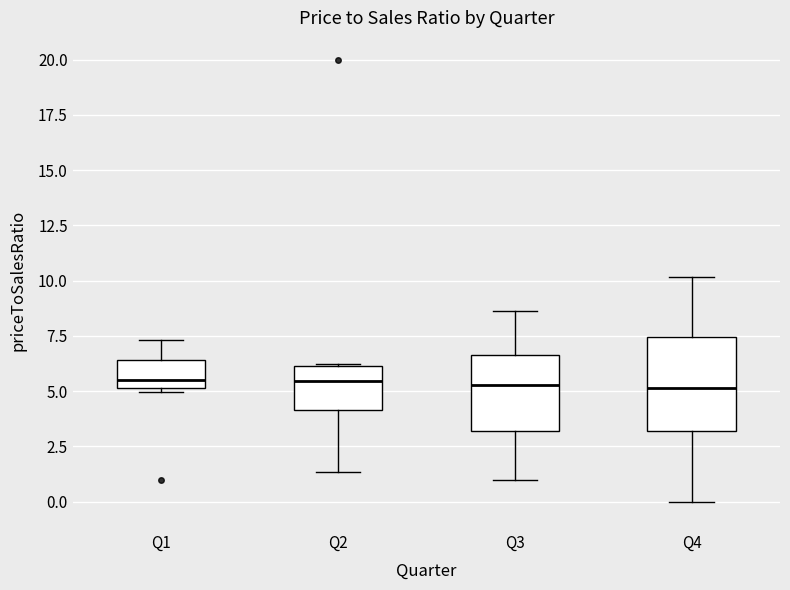

Reading left to right, read every box against the y-axis: the position of its median line, the range the box covers, and the ends of its whiskers. The values are not printed on the chart, so give them approximately, as read against the axis.

Q1: median 5.5, box 5.0 to 6.5, whiskers 5.0 (just below the box's lower edge) to 7.5
Q2: median 5.5, box 4.0 to 6.0, whiskers 1.5 to 6.0
Q3: median 5.5, box 3.0 to 6.5, whiskers 1.0 to 8.5
Q4: median 5.0, box 3.0 to 7.5, whiskers 0.0 to 10.0